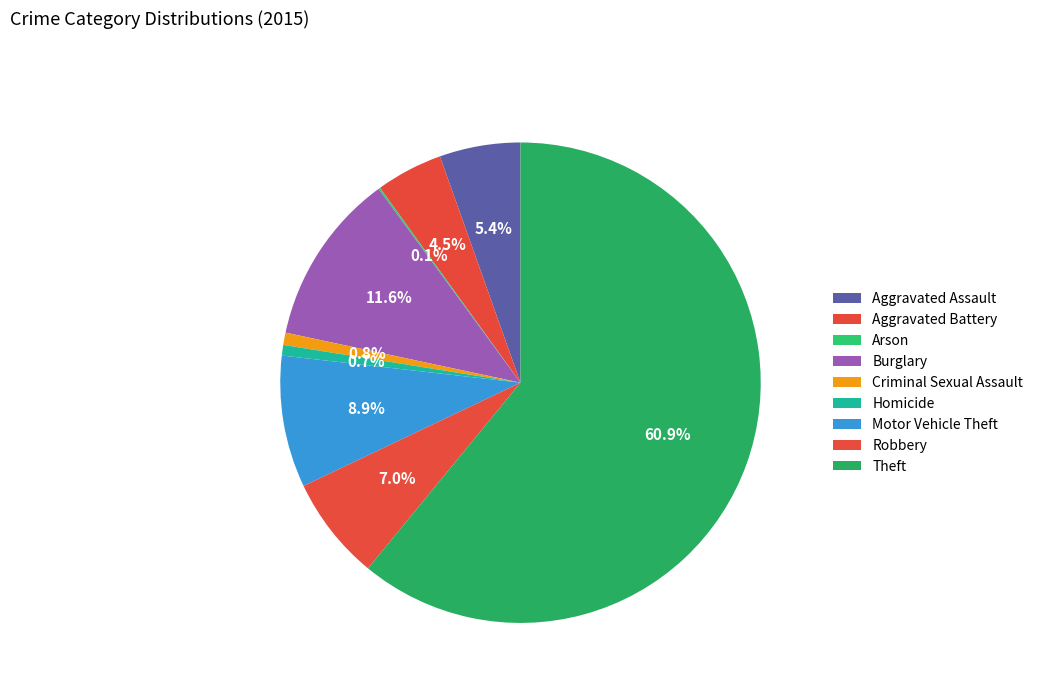

Rank the categories by value from highest to lowest.

Theft, Burglary, Motor Vehicle Theft, Robbery, Aggravated Assault, Aggravated Battery, Criminal Sexual Assault, Homicide, Arson